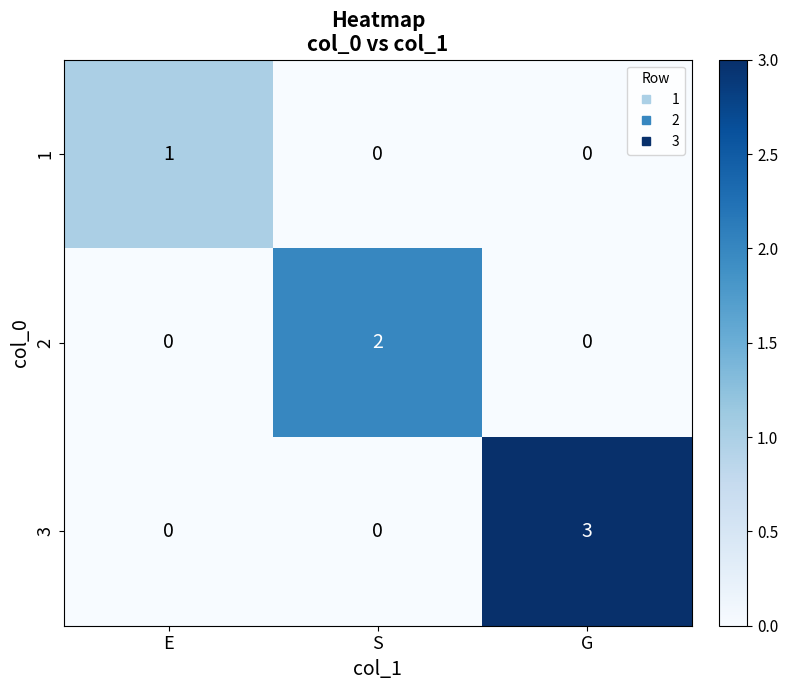

Which series has the widest spread of values?

3